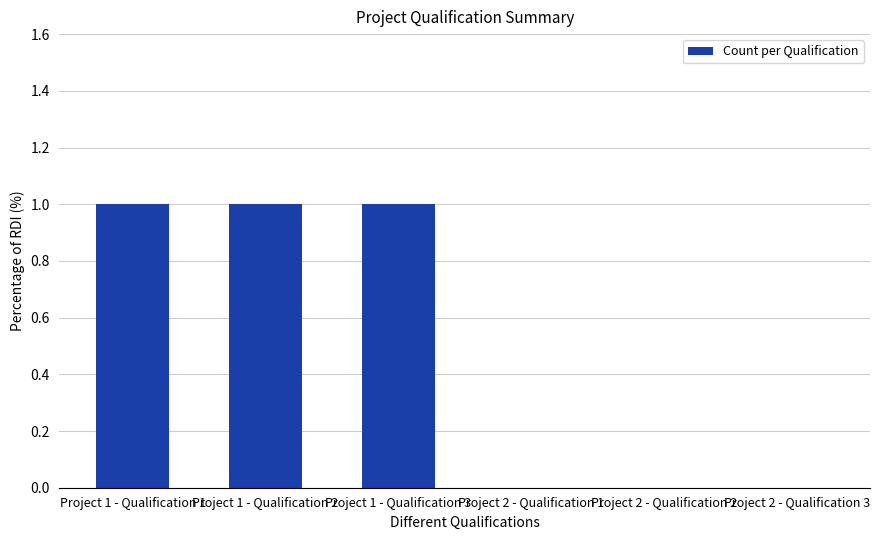

The chart shows a value of 1 at Project 1 - Qualification 2. True or false?

True